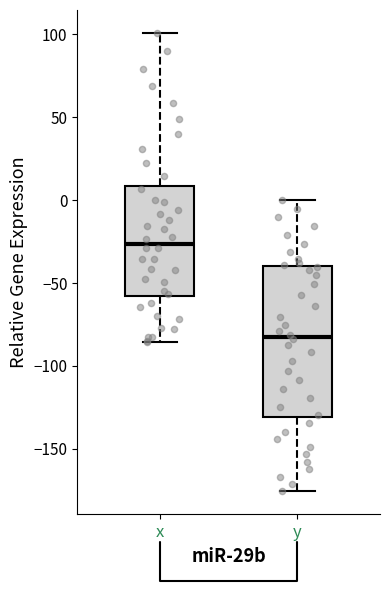

Reading left to right, read every box against the y-axis: the position of its median line, the range the box covers, and the ends of its whiskers. The values are not printed on the chart, so give them approximately, as read against the axis.

x: median -25, box -60 to 10, whiskers -85 to 100
y: median -85, box -130 to -40, whiskers -175 to 0